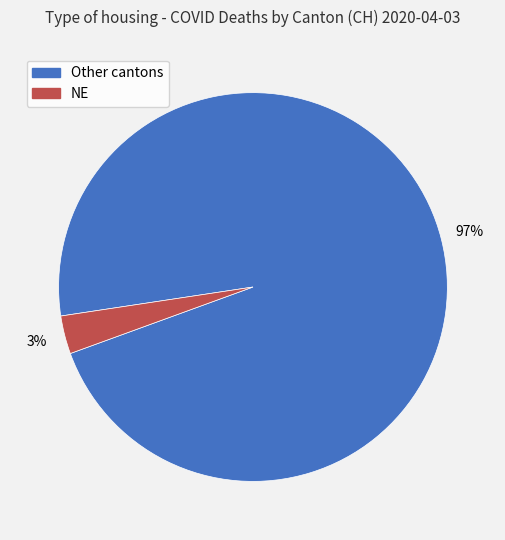

To the nearest percent, what is the average slice percentage?

50%